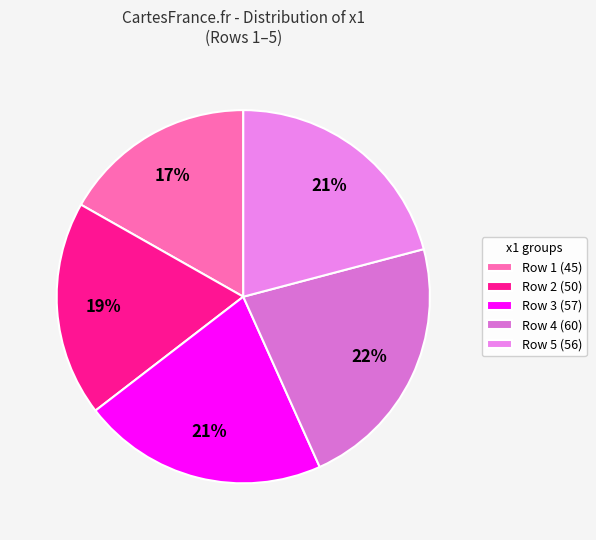

Which slice is the largest?

Row 4 (60)